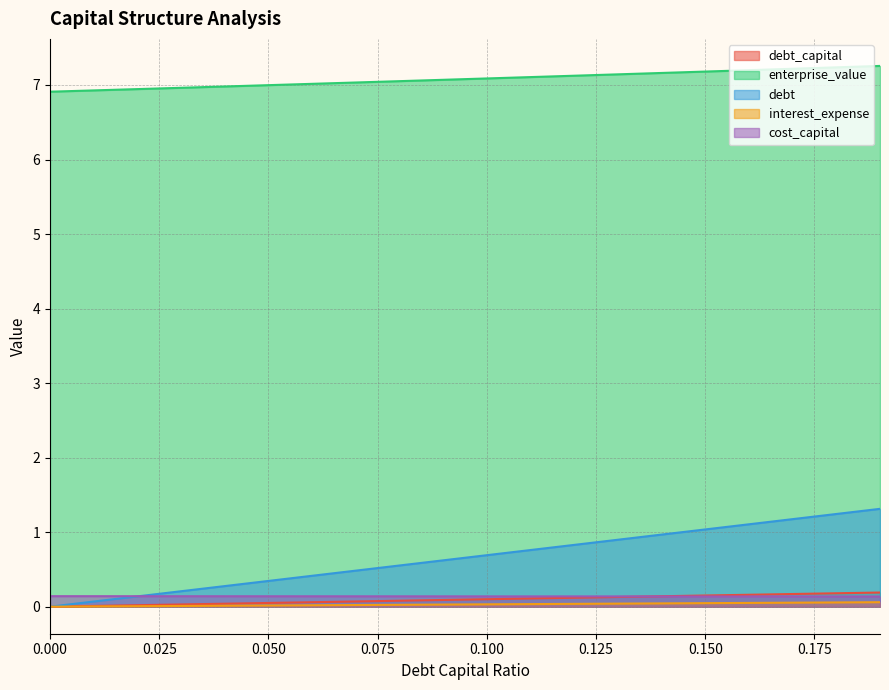

Count the number of categories in the chart.

20